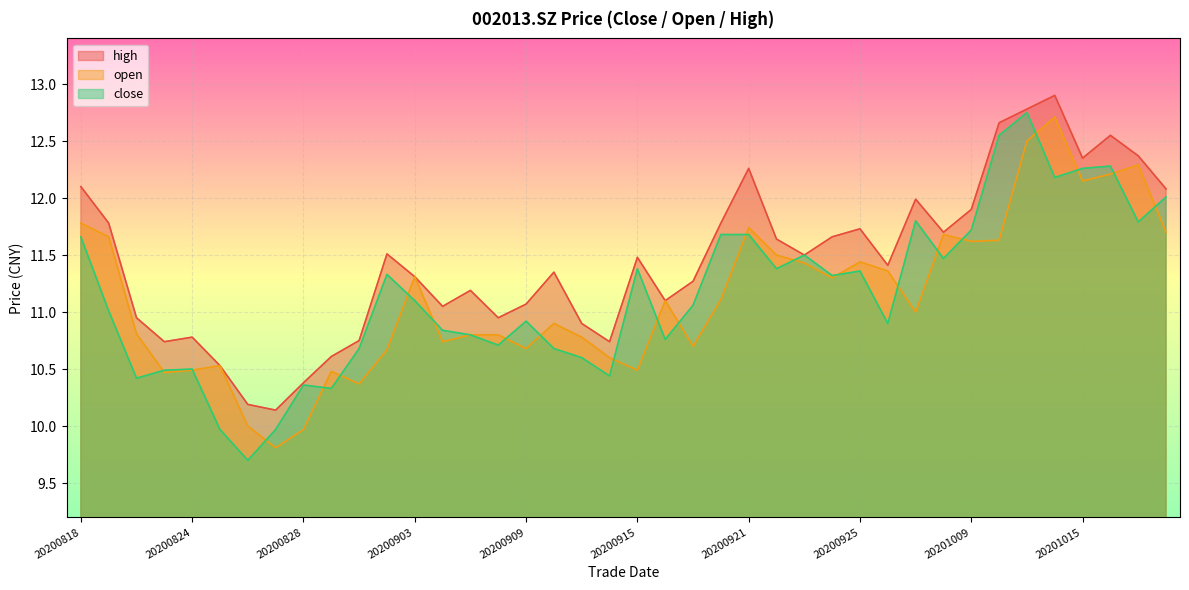

How many interior local valleys does the close series have?

12